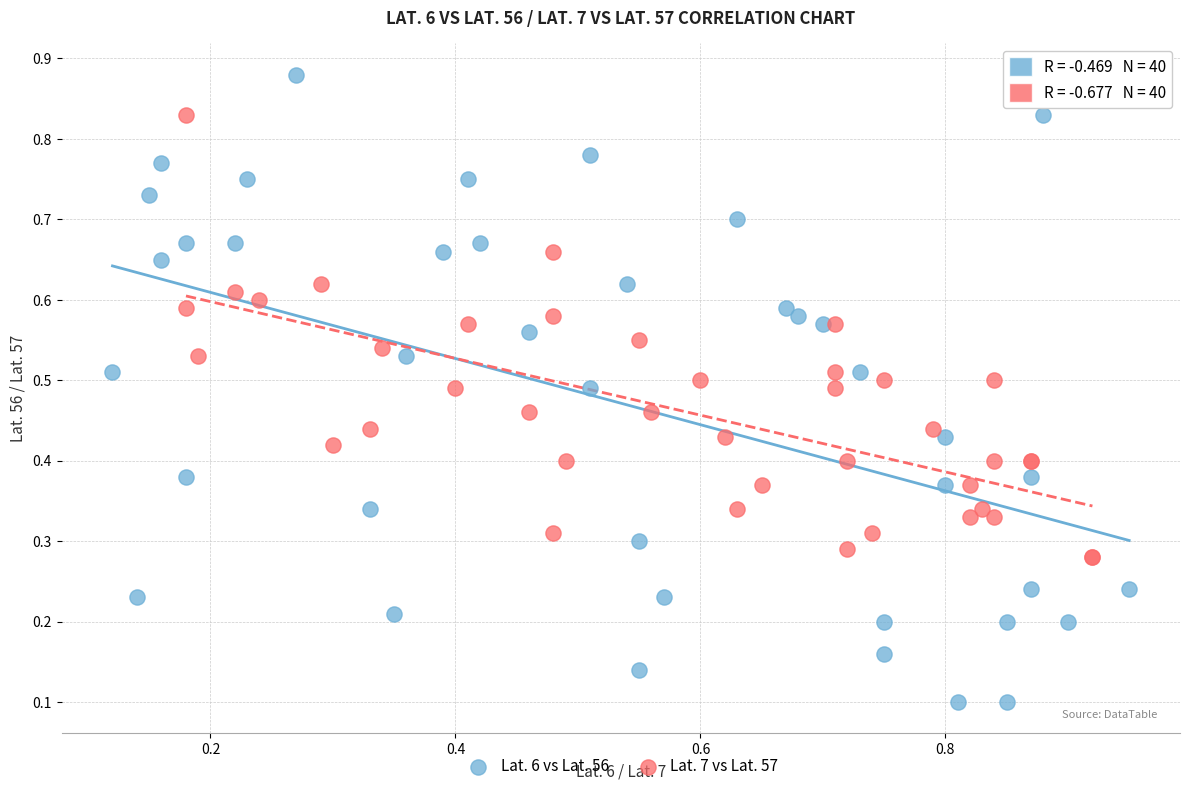

Which series contains the highest Y value?

Lat. 6 vs Lat. 56